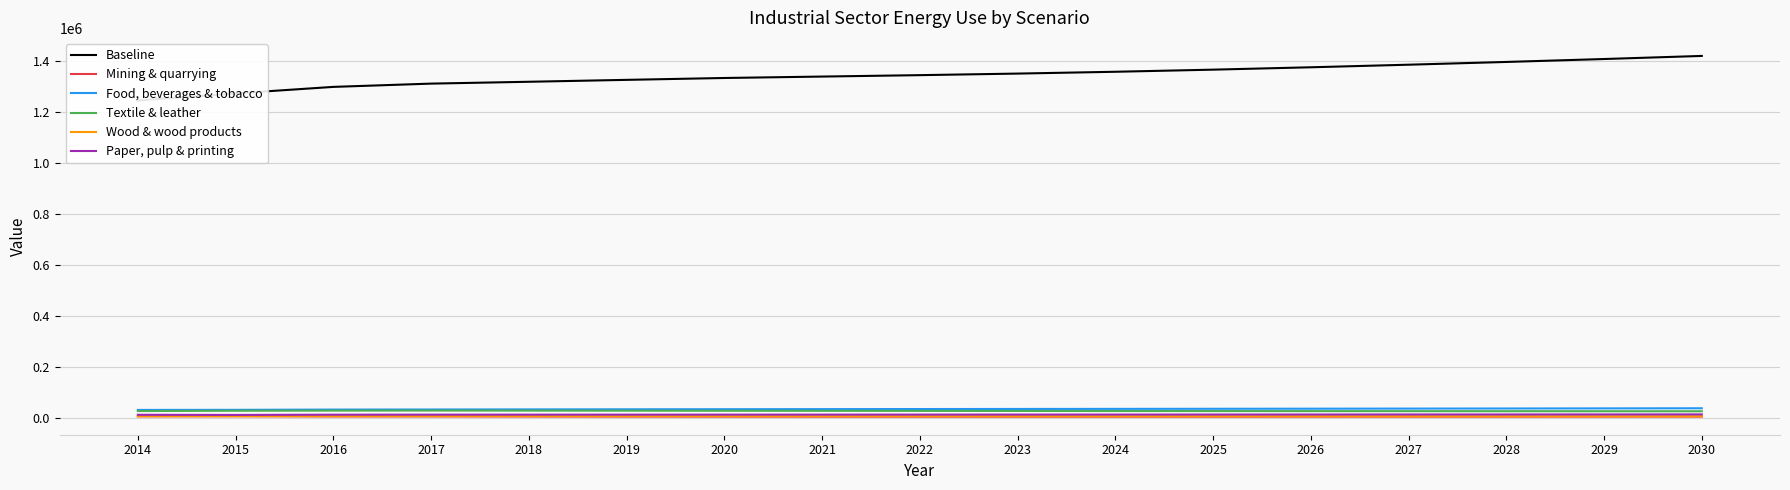

Where does the Baseline series first go above 1343306?

2022